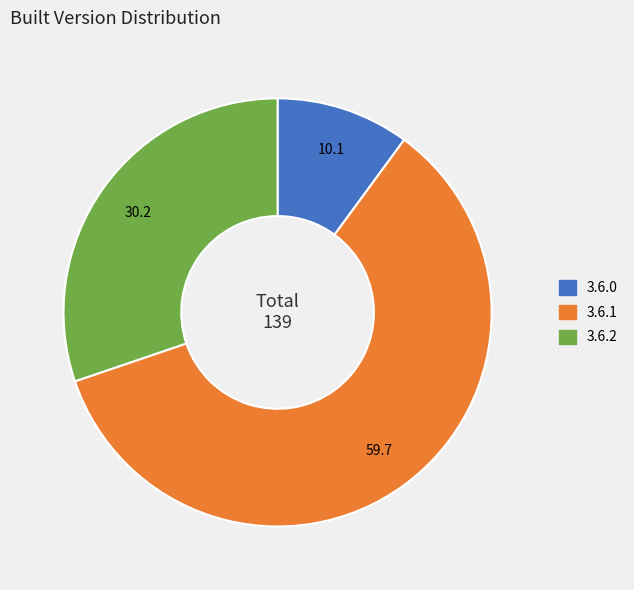

Does 3.6.2 account for over 50% of the chart?

No